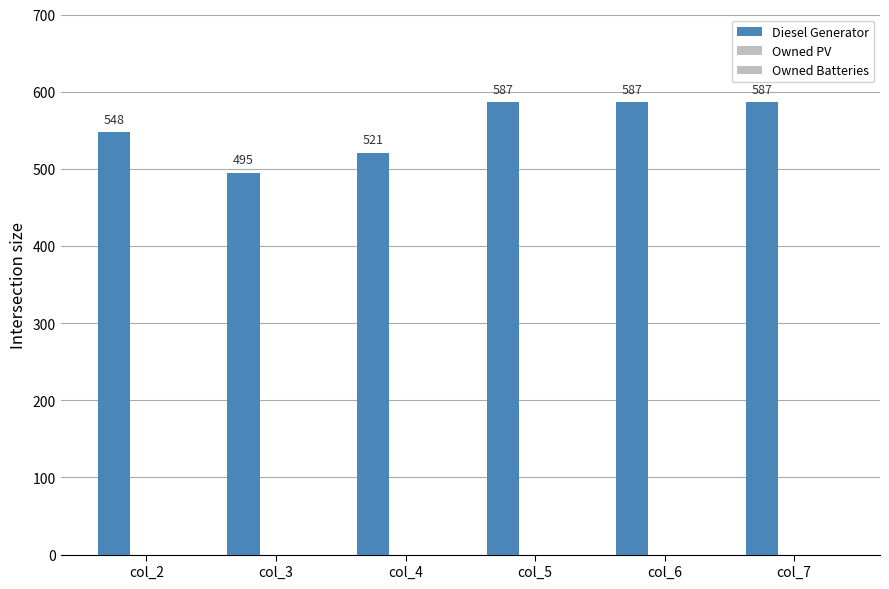

Are the bars horizontal?

No